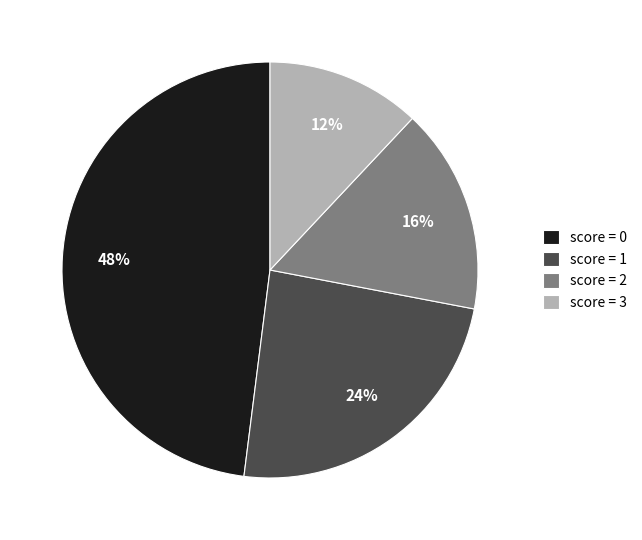

Is there any slice that represents more than half of the pie?

No